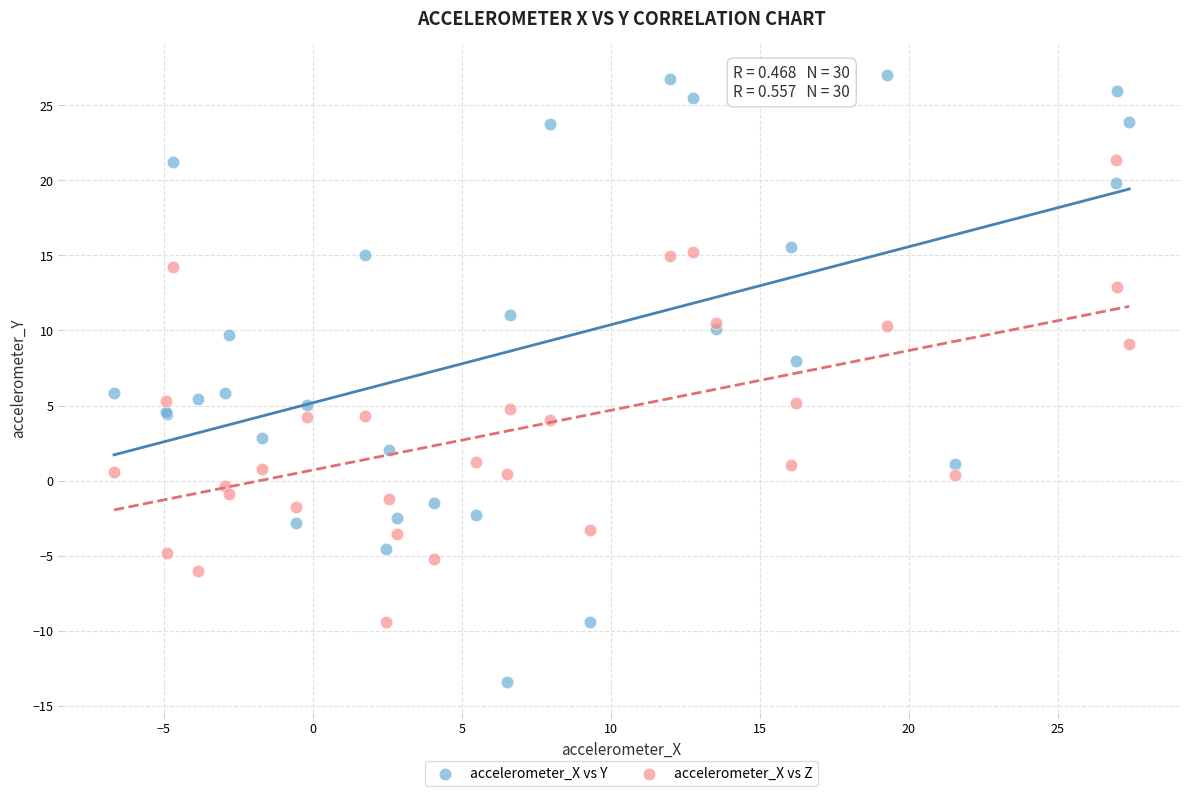

Which series contains the lowest Y value?

accelerometer_X vs Y